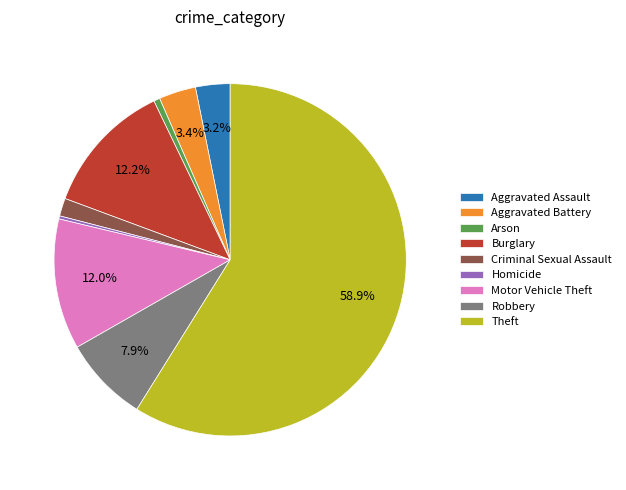

Is it true that Robbery is 8% of the pie?

True